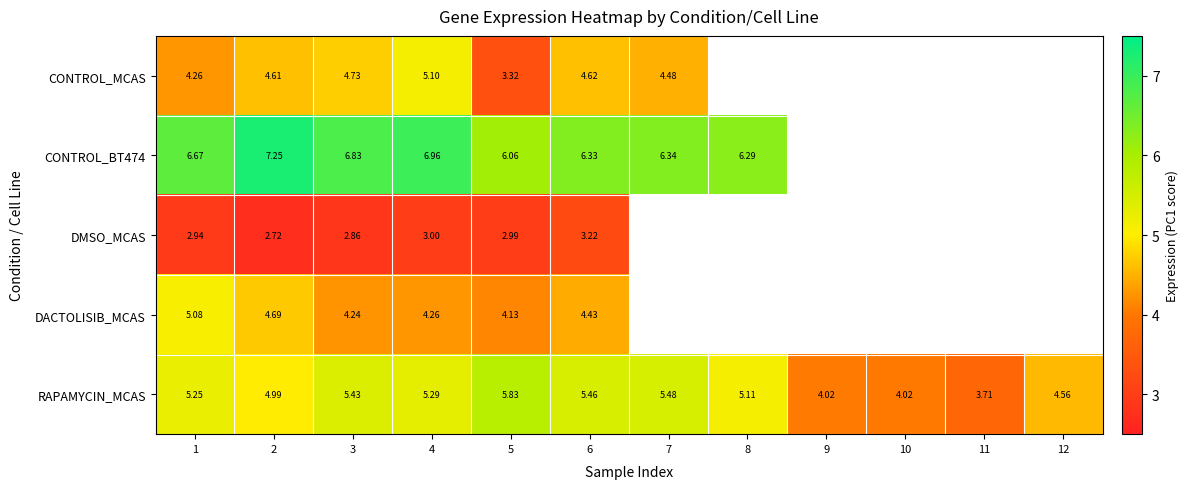

Is the value of RAPAMYCIN_MCAS at 2 greater than the value of CONTROL_MCAS at 7?

Yes